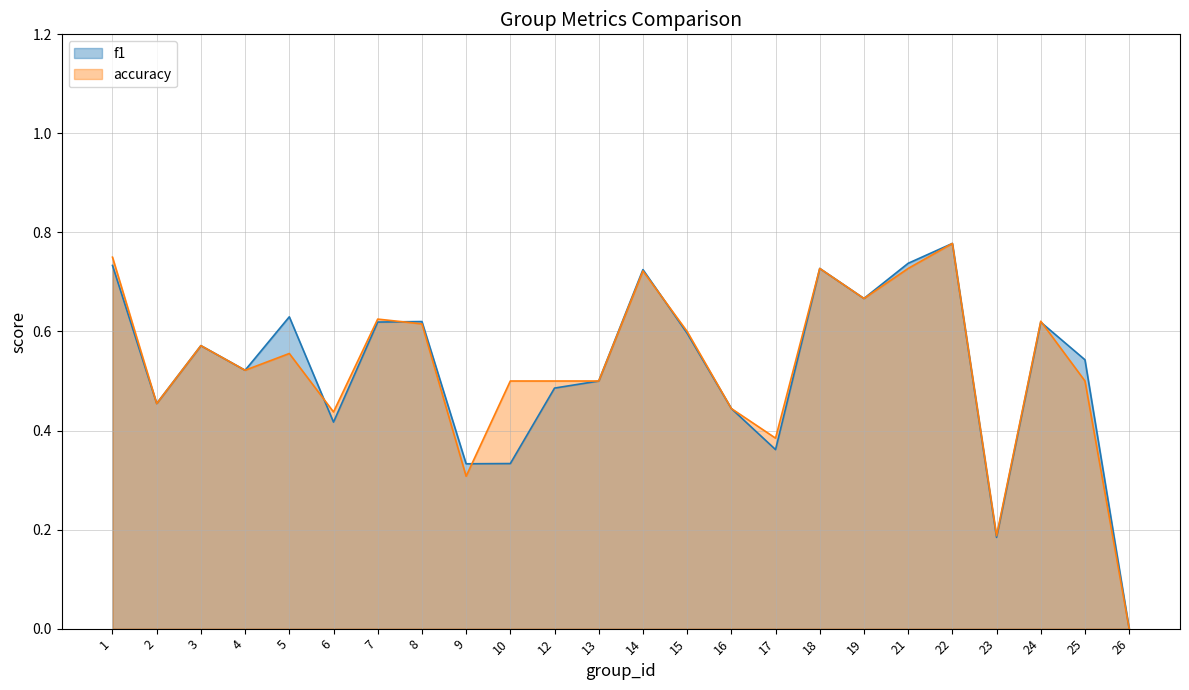

How many times do accuracy and f1 cross each other?

5